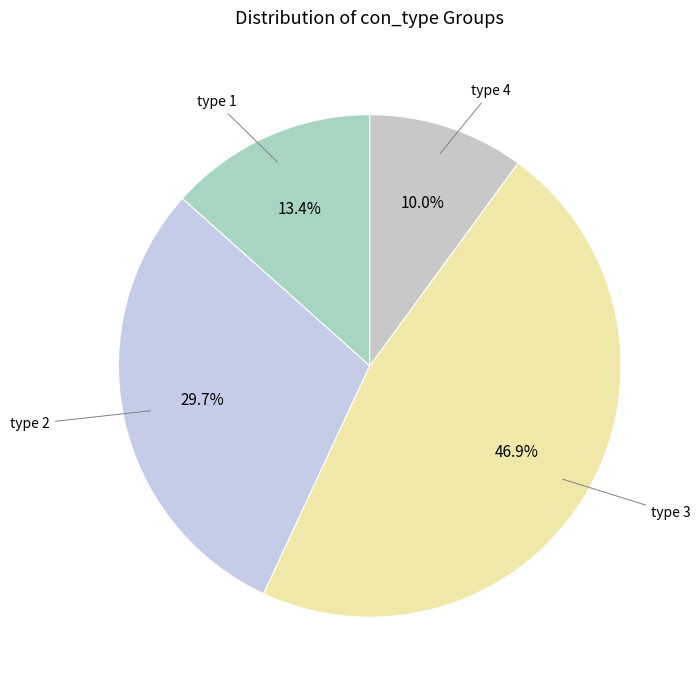

How many segments does this pie chart have?

4